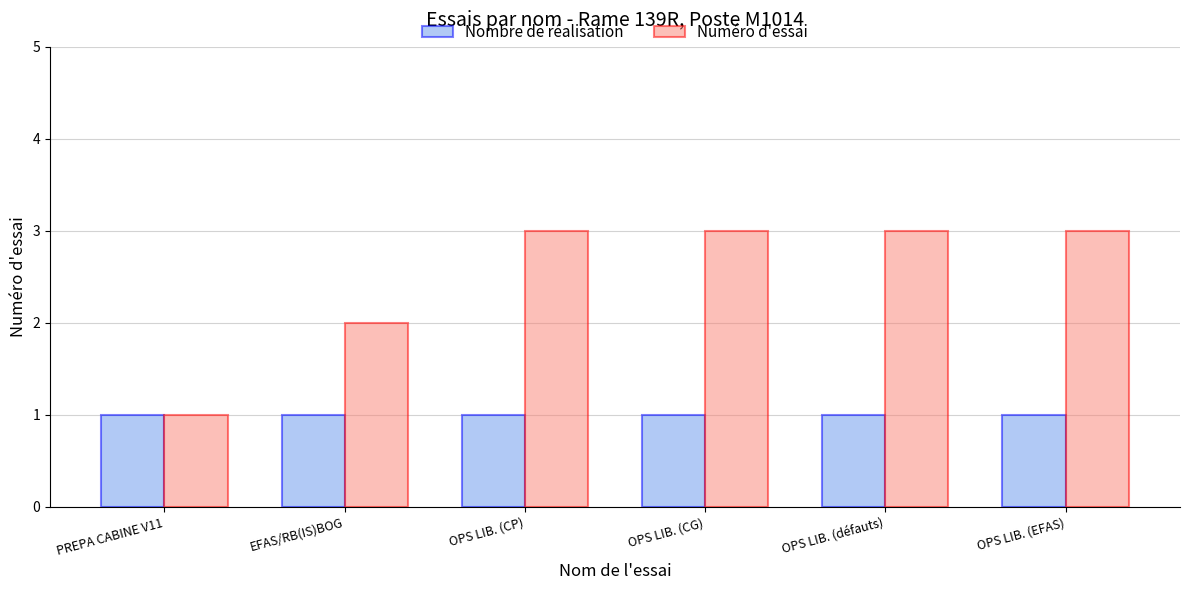

Which series has the widest spread of values?

Numéro d'essai